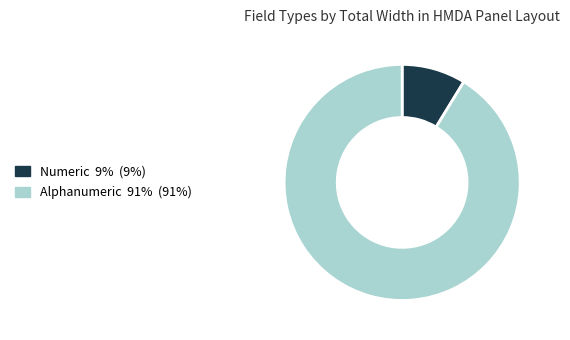

Rank the categories by value from lowest to highest.

Numeric, Alphanumeric